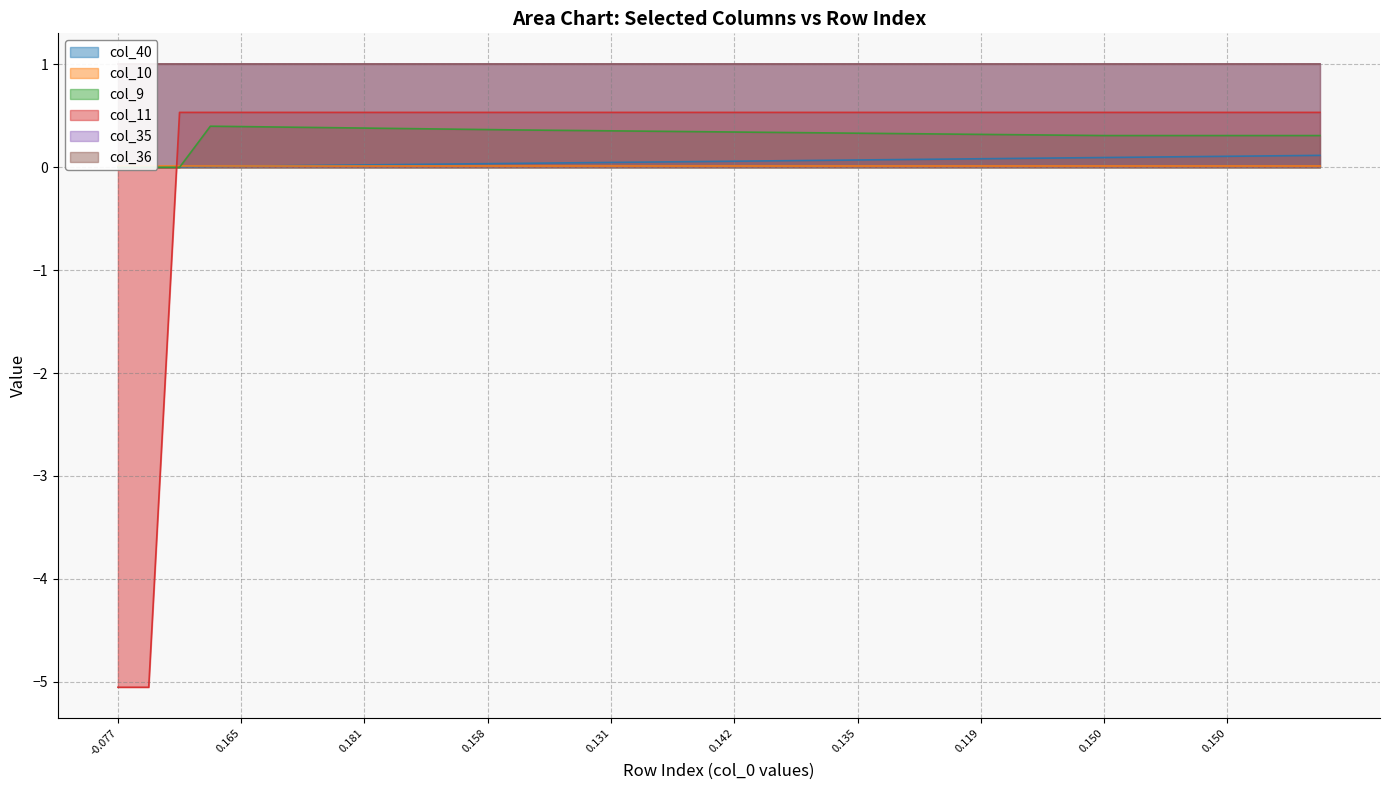

True or false: col_11 has more than 0 points higher than both neighbors.

False